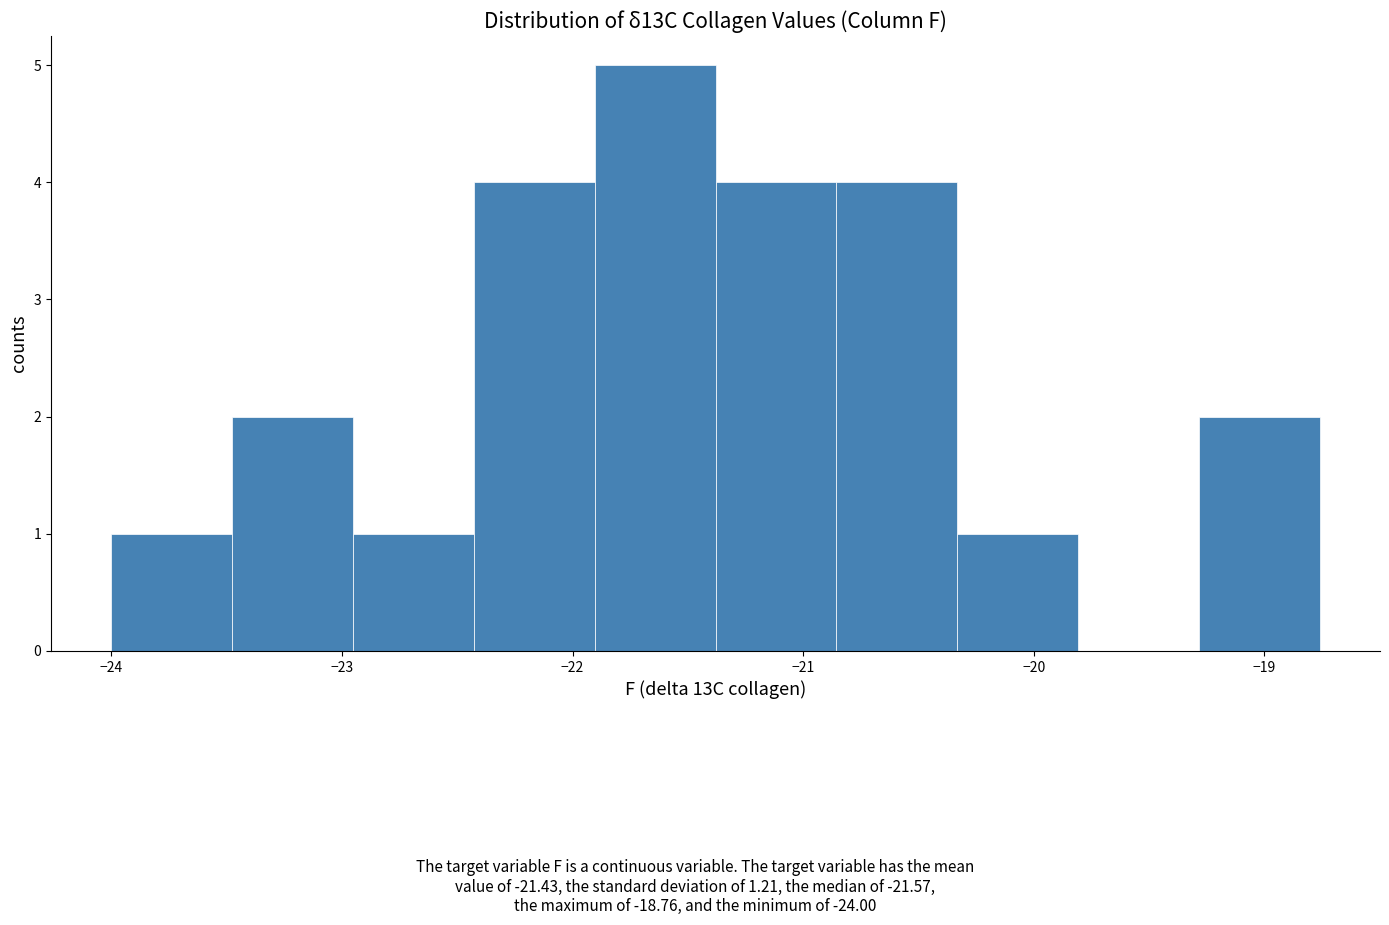

Over which range of the x-axis is the bar tallest?

-21.9 to -21.4